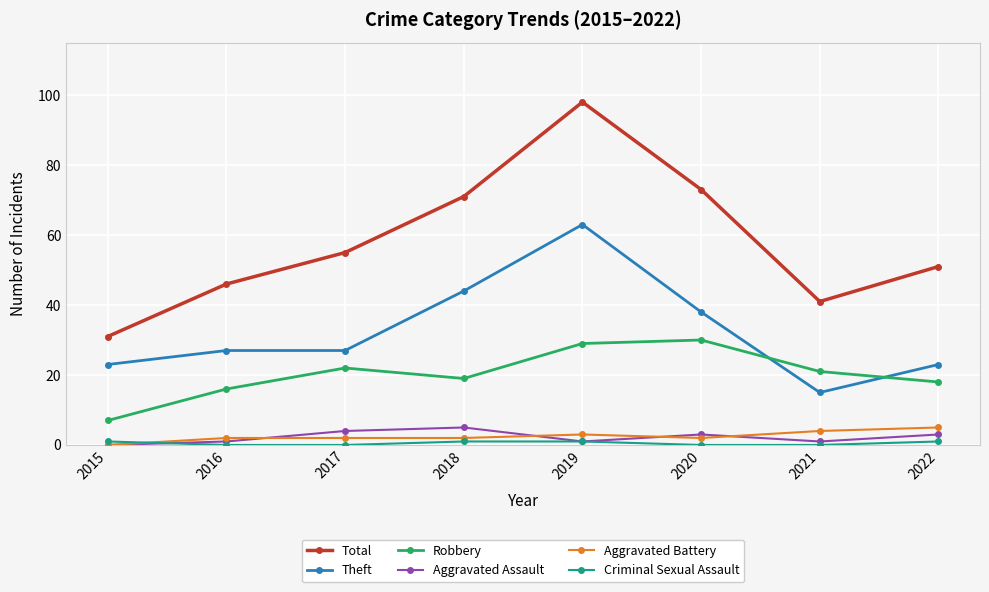

What is the total value across all series at 2019?

195